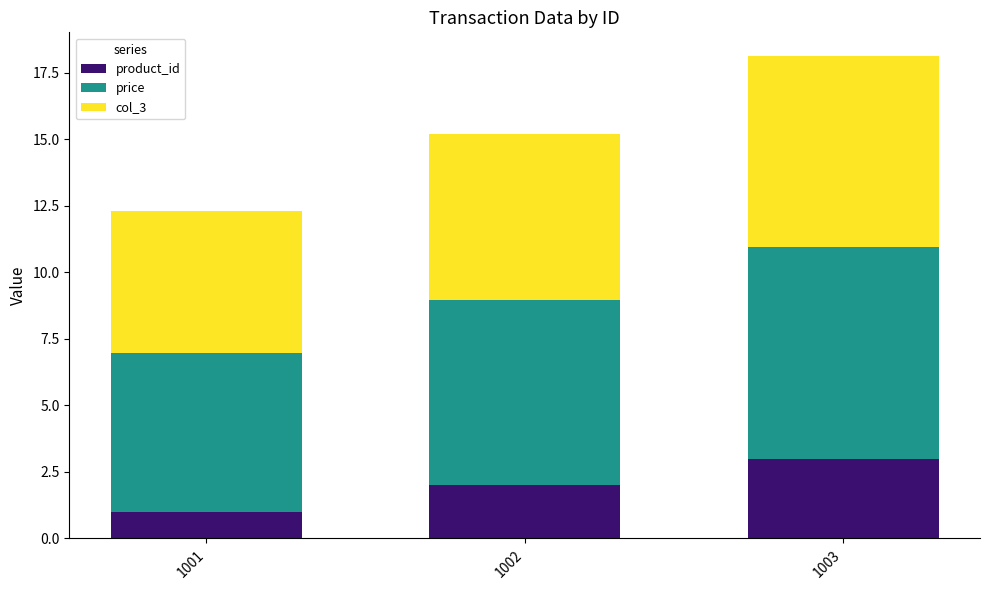

What is the value of the product_id bar at the 2nd from the left?

2.0